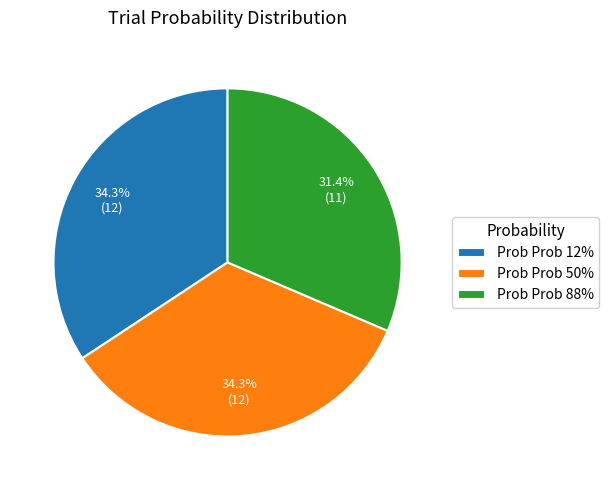

What percentage do Prob Prob 50% and Prob Prob 12% together represent?

68.6%